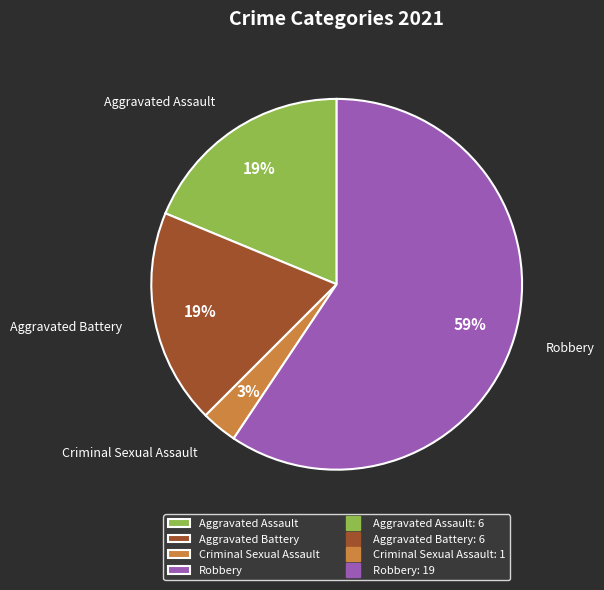

Which slice represents more than half of the pie?

Robbery